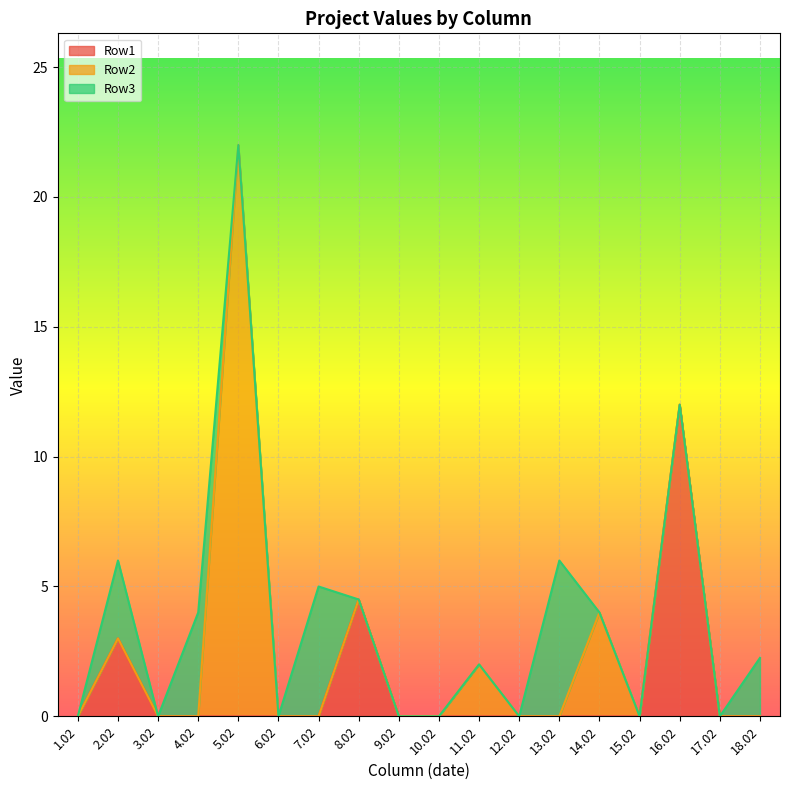

What are all the series names shown in the legend?

Row1, Row2, Row3